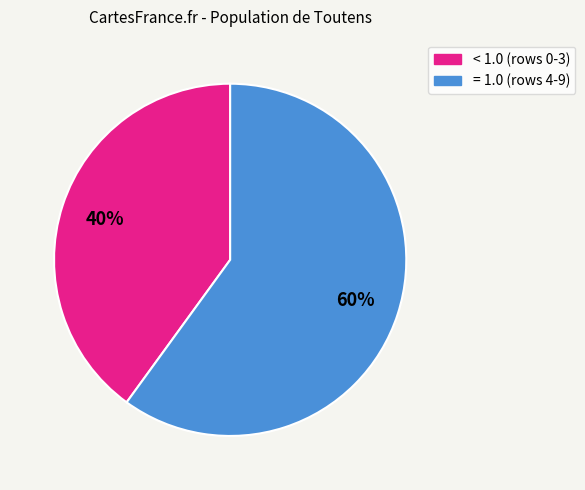

To the nearest percent, what is the difference between the largest and smallest slice percentages?

20%